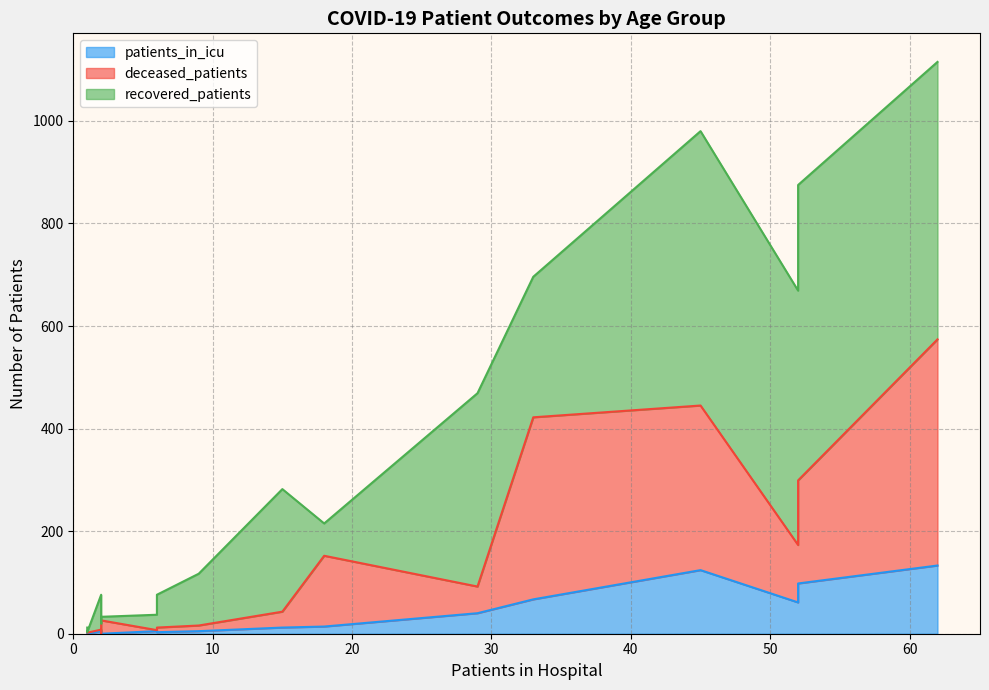

What is the sum of all deceased_patients values?

1705